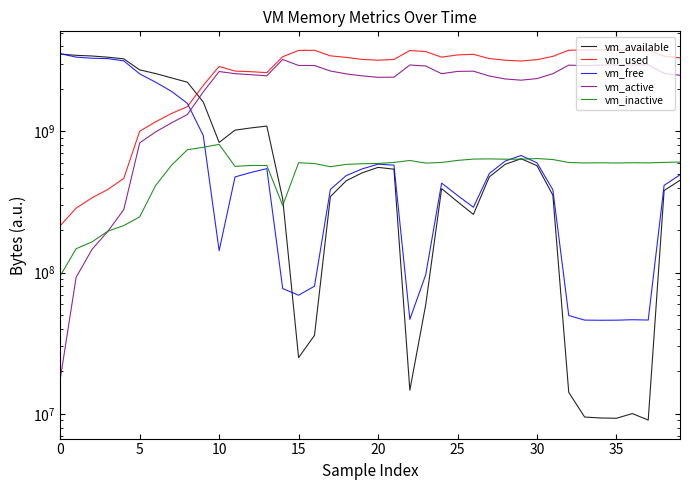

The value of vm_inactive at 22 is 339979427.2. True or false?

False